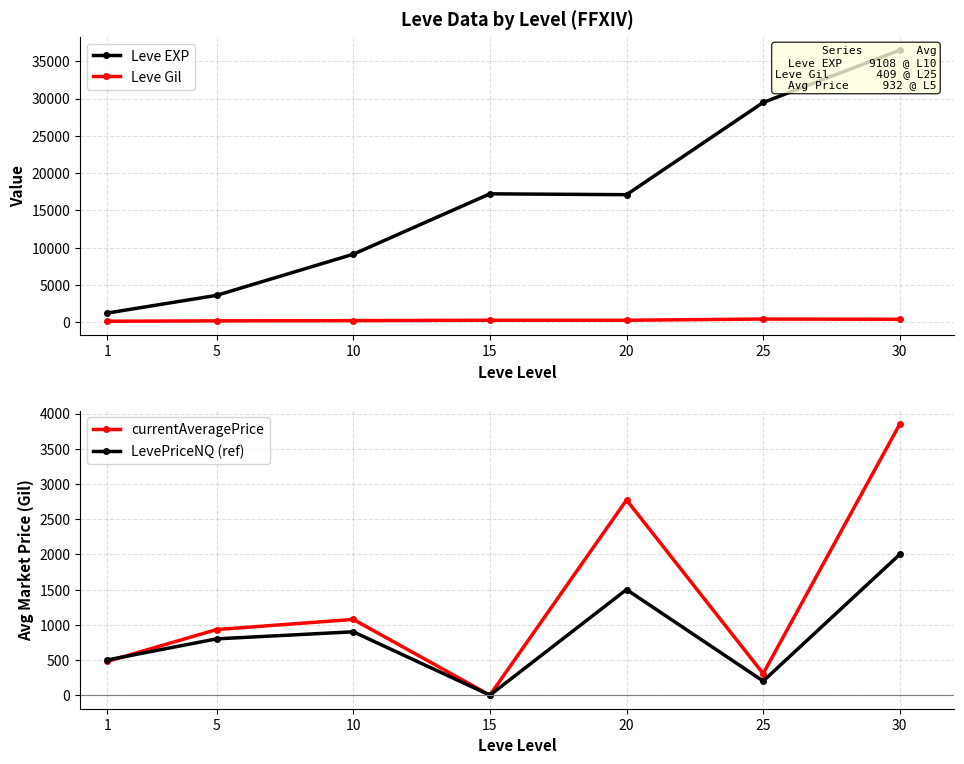

Which series has the largest total across all categories?

Leve EXP